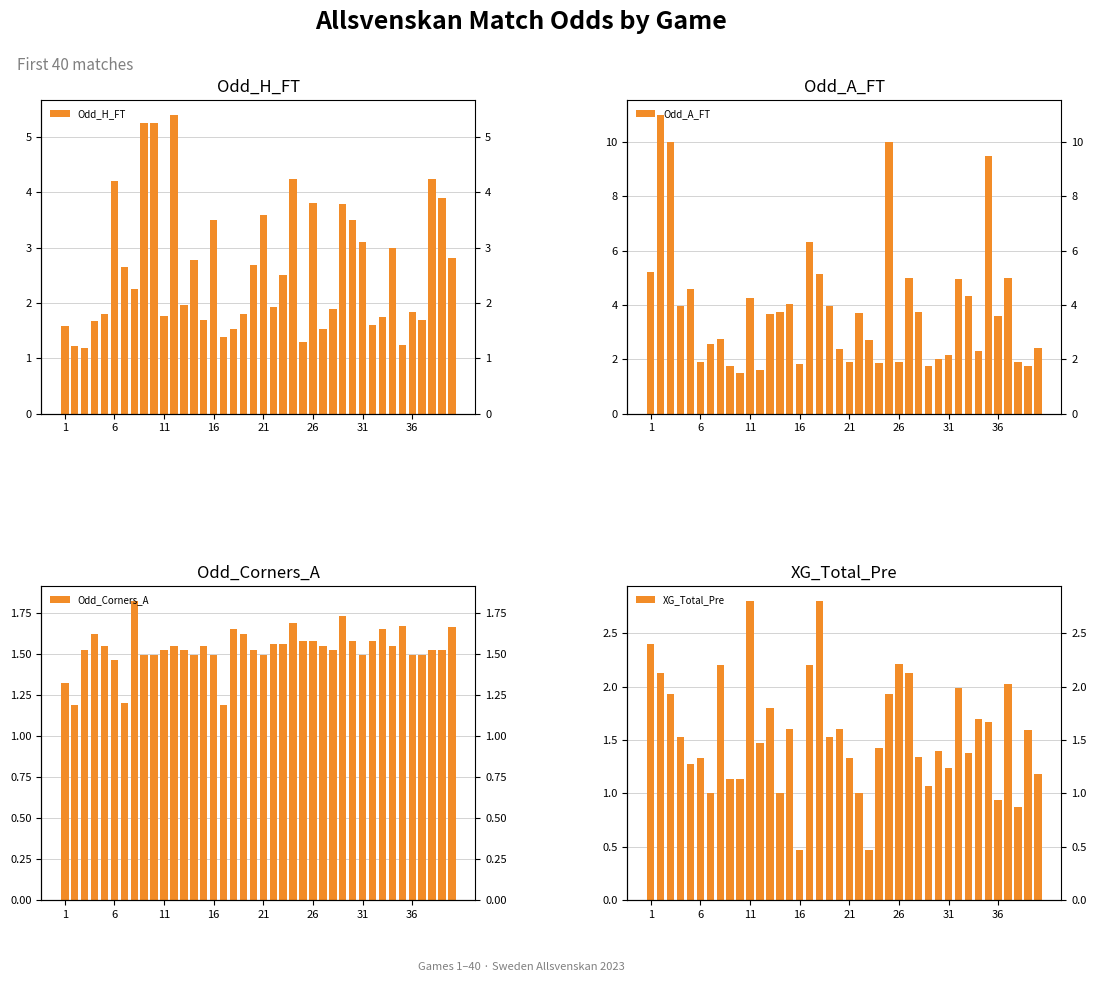

At how many categories does at least one series exceed 3?

34